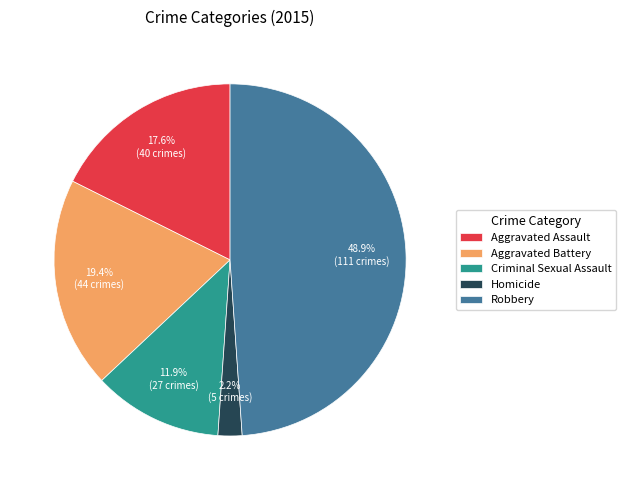

To the nearest percent, what is the average slice percentage?

20%